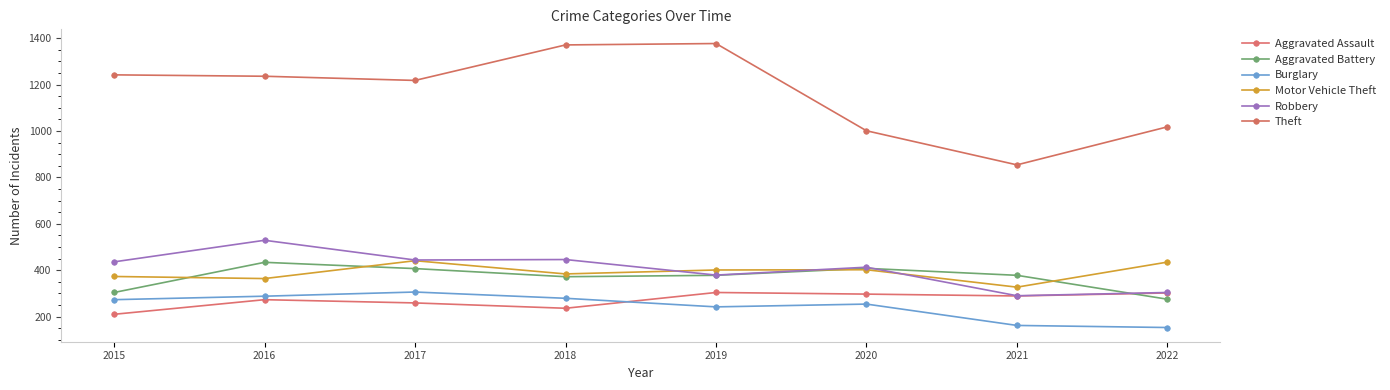

Which series has the largest range (max minus min)?

Theft